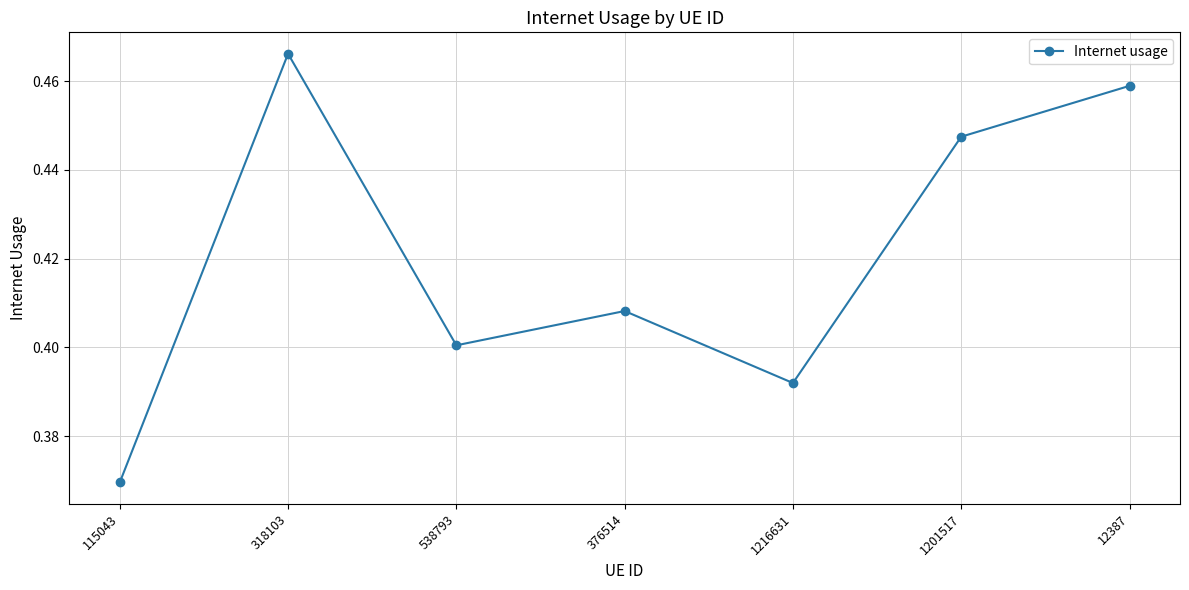

The chart shows a value of 0.4 at 376514. True or false?

True